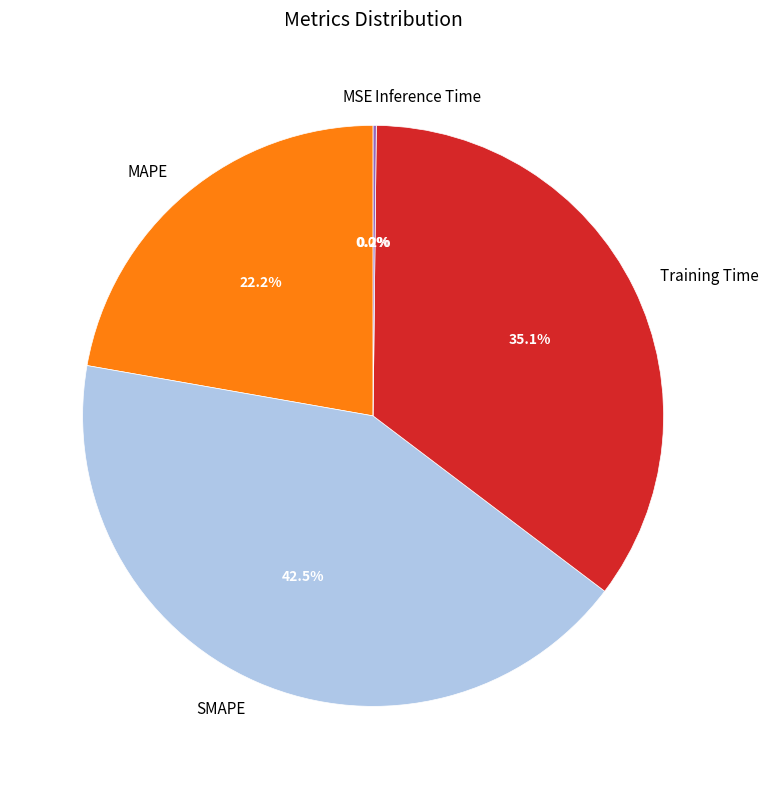

What percentage is the Training Time slice, to the nearest percent?

35%